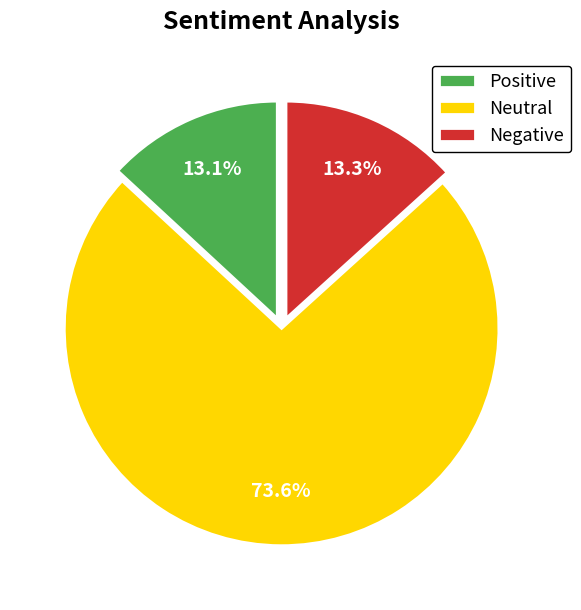

What is the total percentage of Positive and Negative?

26.4%